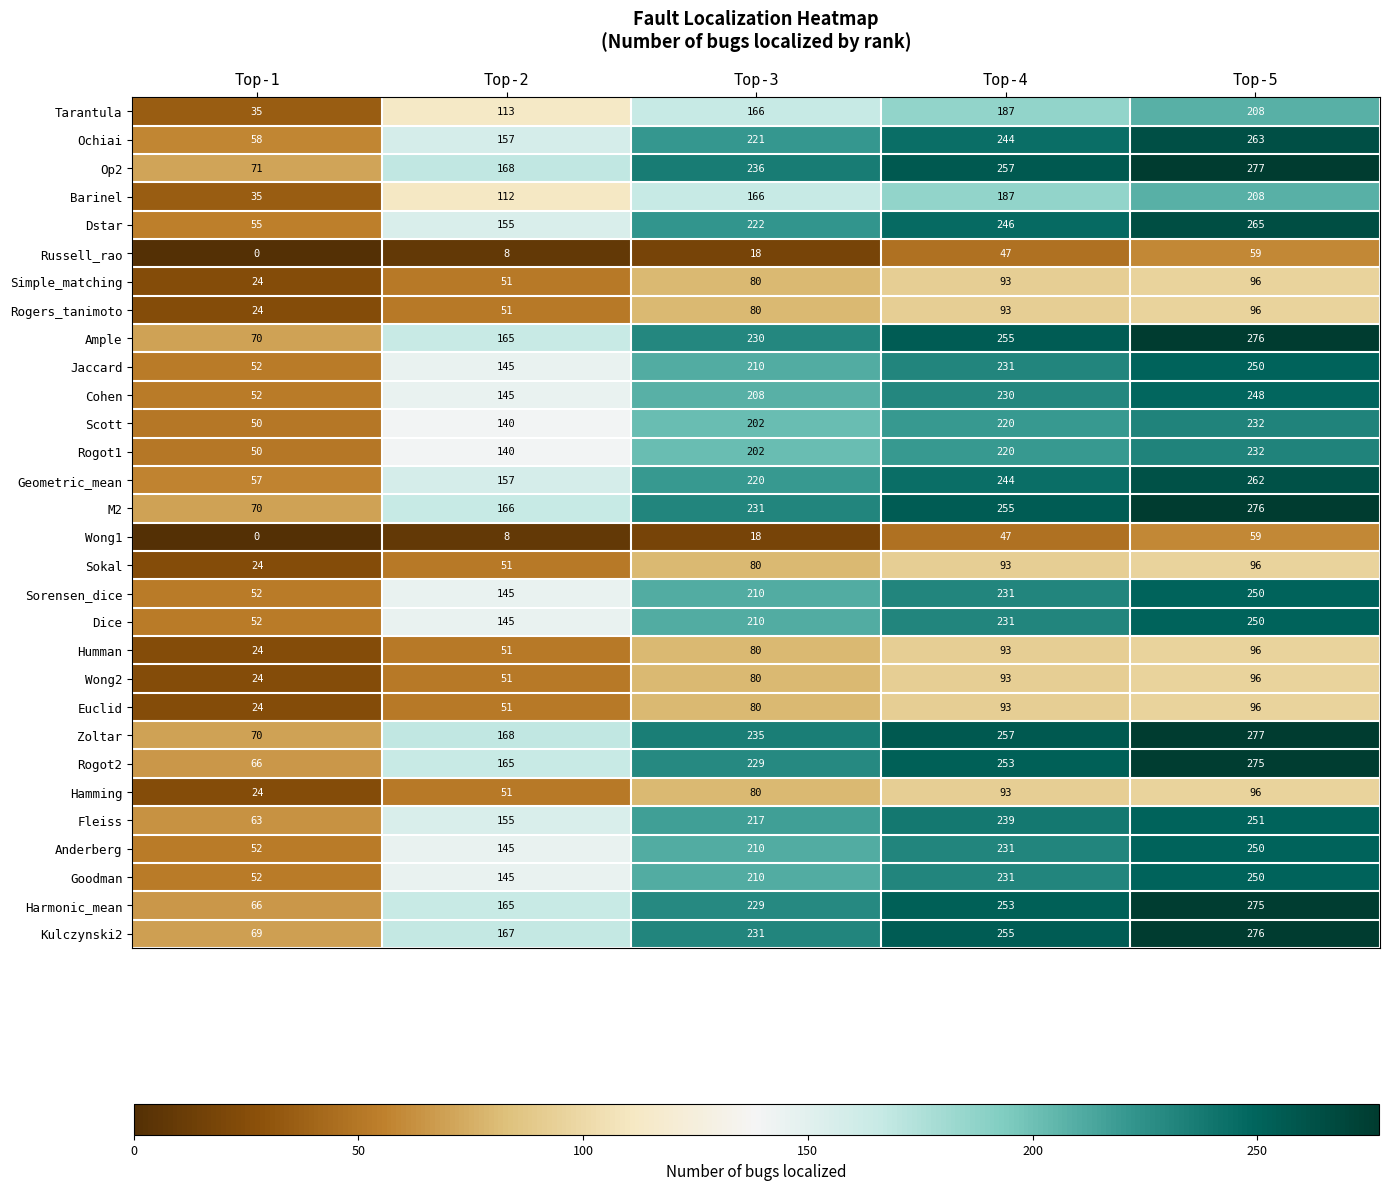

What is the spread (max minus min) of values at Top-2?

160